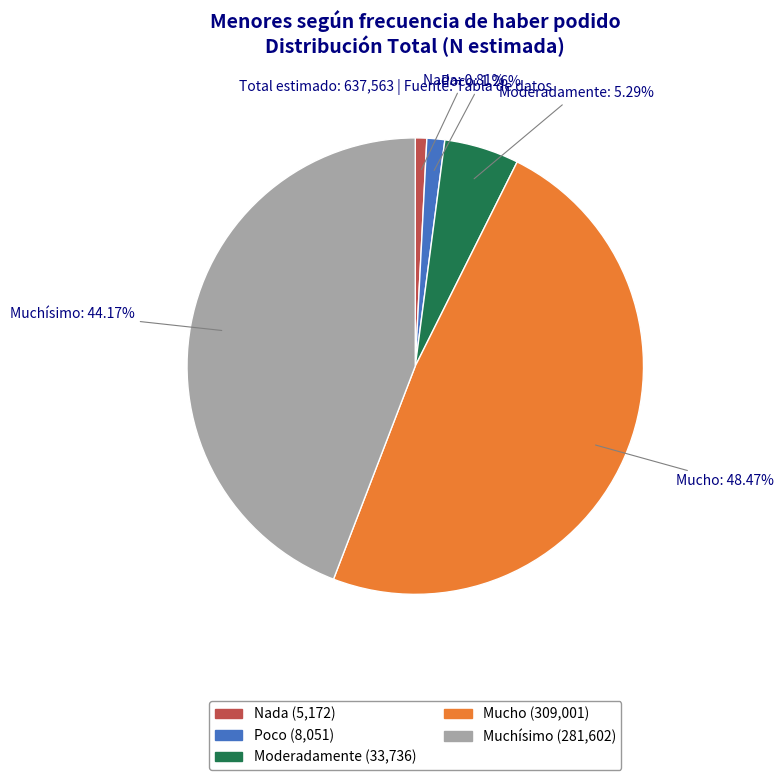

What is the ratio of the value at Mucho to the value at Muchísimo?

1.1